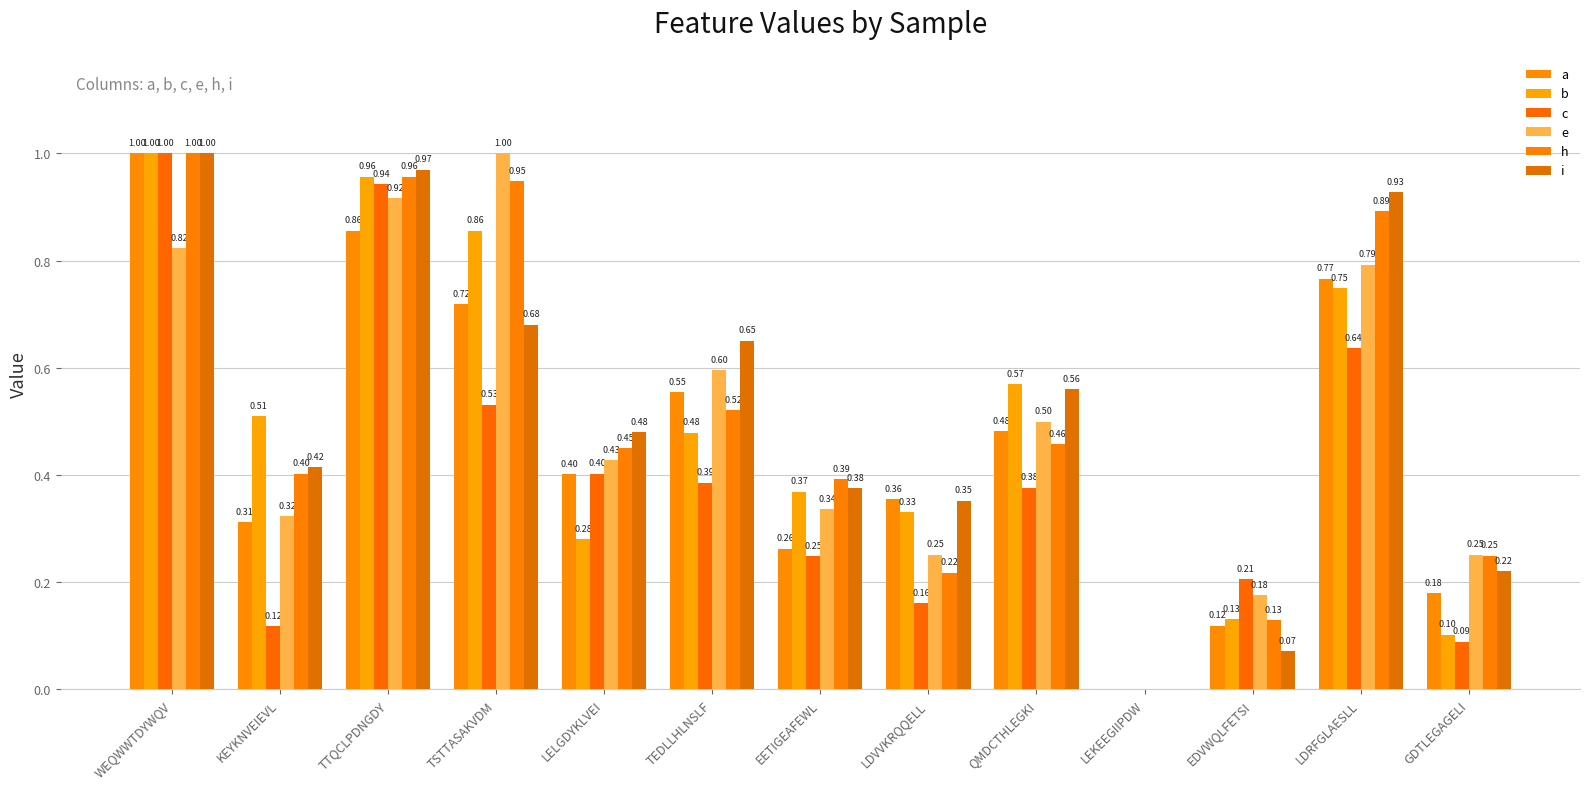

Count the number of categories in the chart.

13